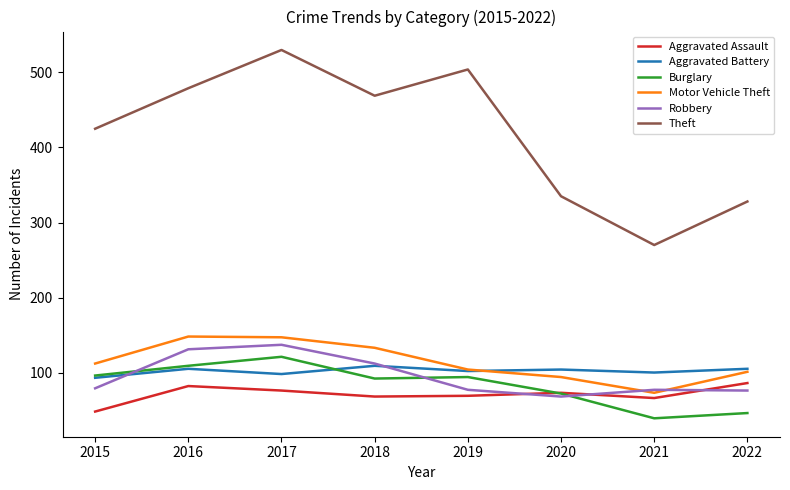

At how many categories does at least one series exceed 472?

3